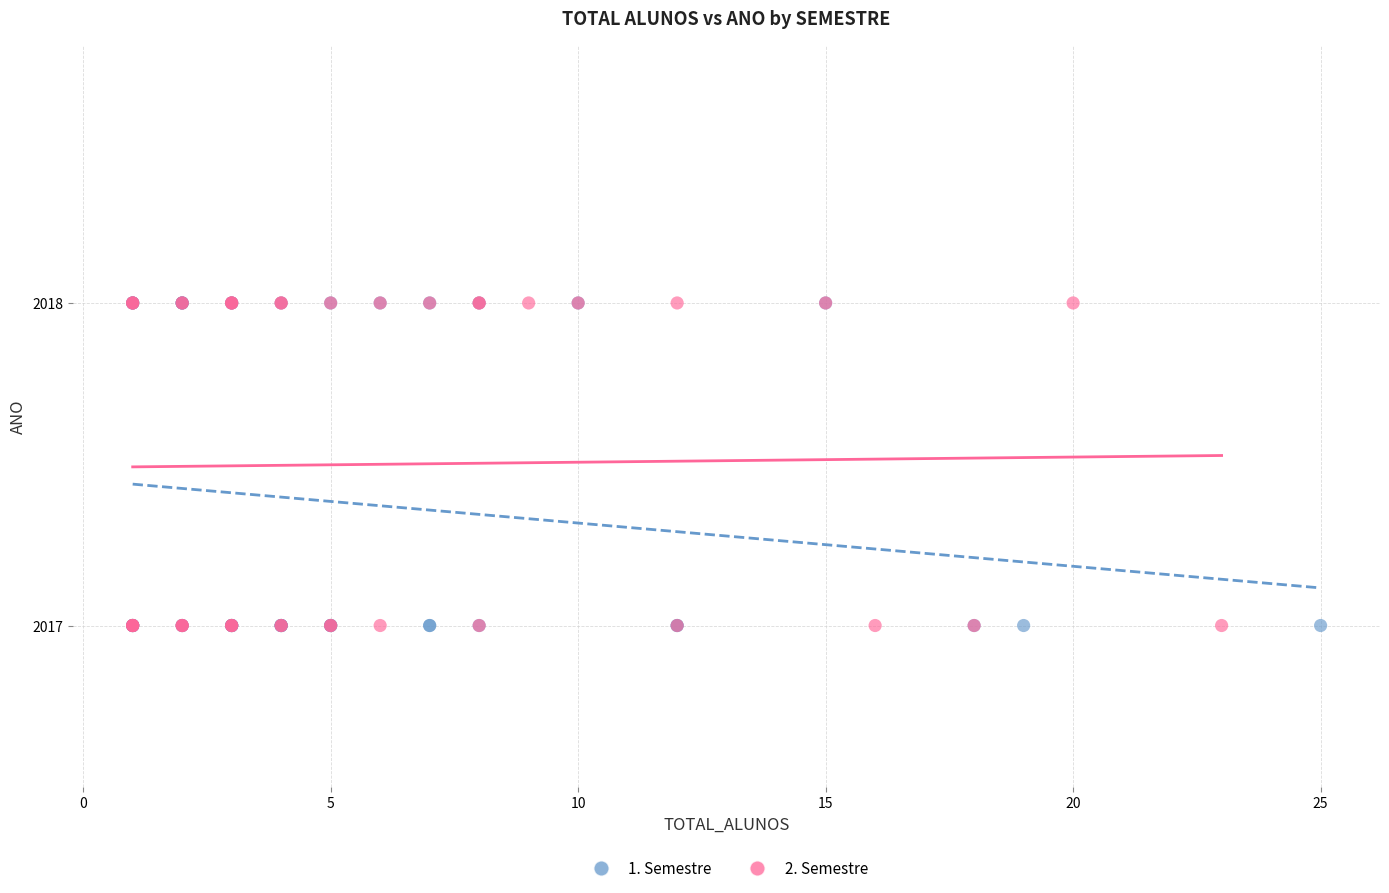

What are all the series names shown in the legend?

1. Semestre, 2. Semestre